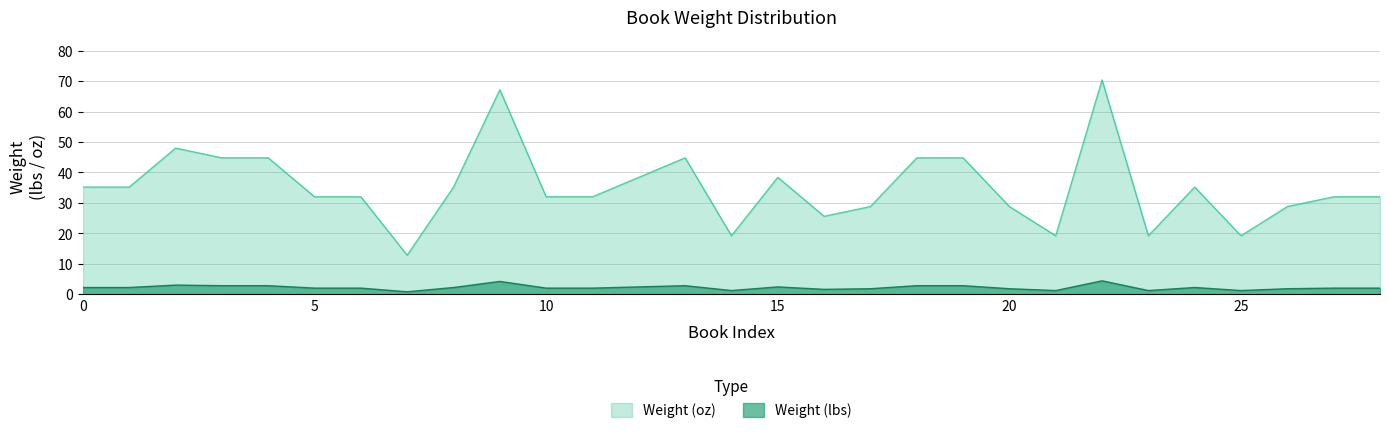

What is the smallest value displayed?

0.8